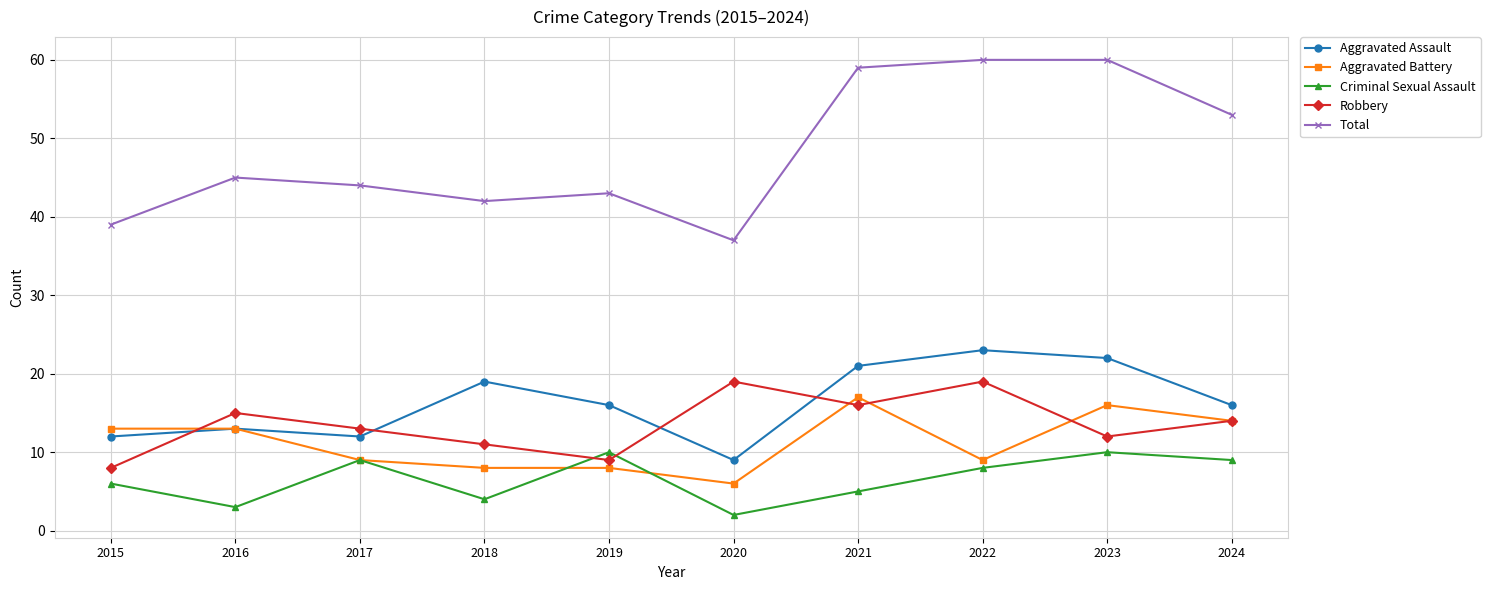

How many lines are shown in the chart?

5